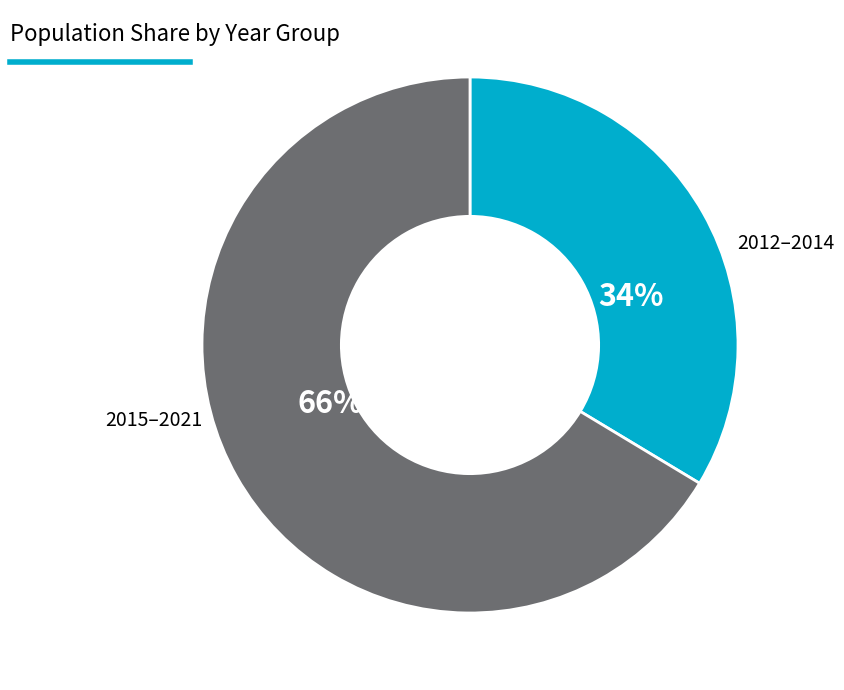

Does any single category account for the majority?

Yes